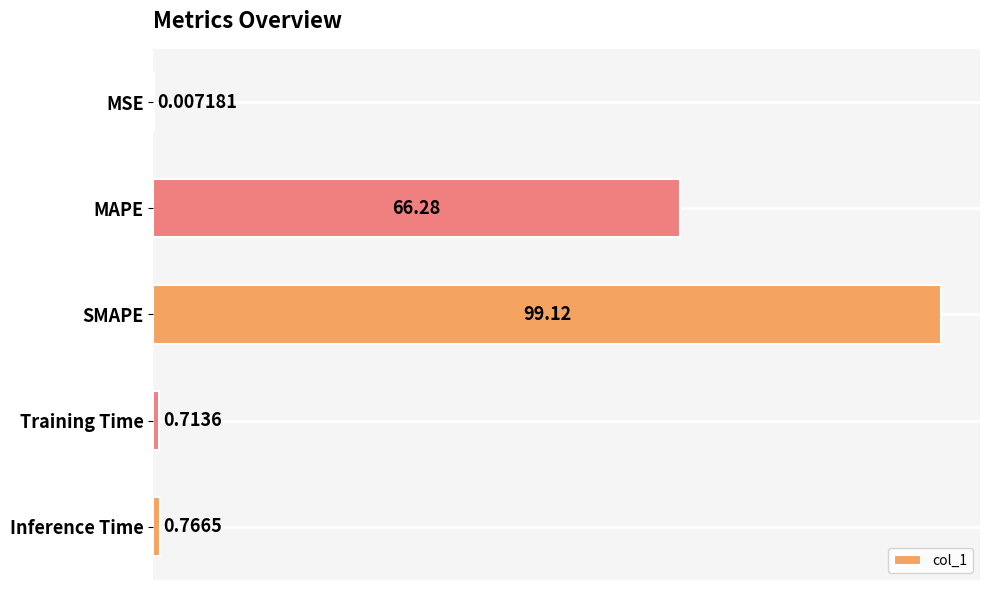

Where is the data nearest to the value 49?

MAPE